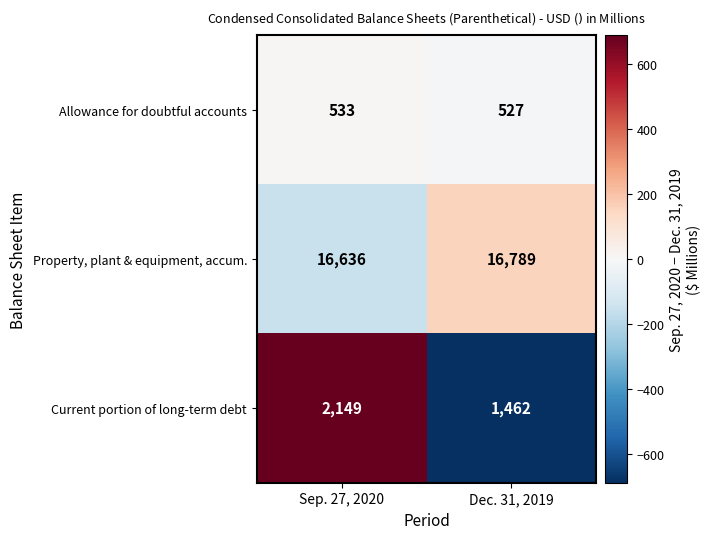

Reading left to right, list all the values displayed in this chart.

Allowance for doubtful accounts: Sep. 27, 2020=533	Dec. 31, 2019=527
Property, plant & equipment, accum.: Sep. 27, 2020=16636	Dec. 31, 2019=16789
Current portion of long-term debt: Sep. 27, 2020=2149	Dec. 31, 2019=1462